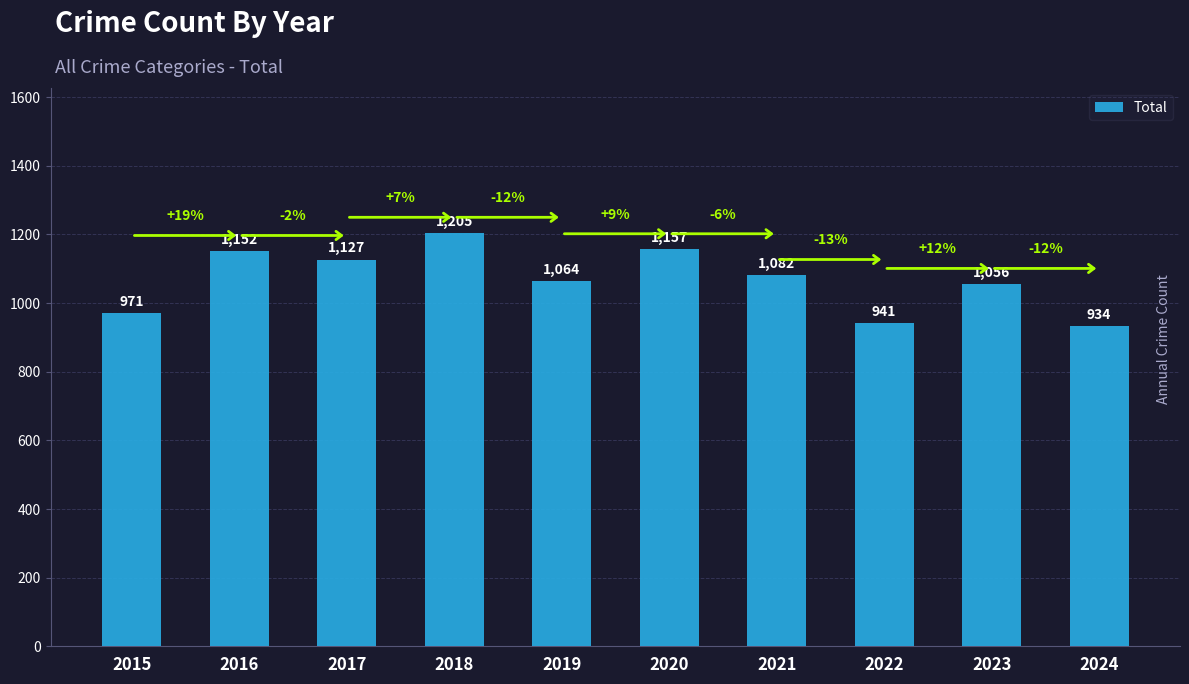

Reading right to left, transcribe all the data shown in this chart.

934	1056	941	1082	1157	1064	1205	1127	1152	971